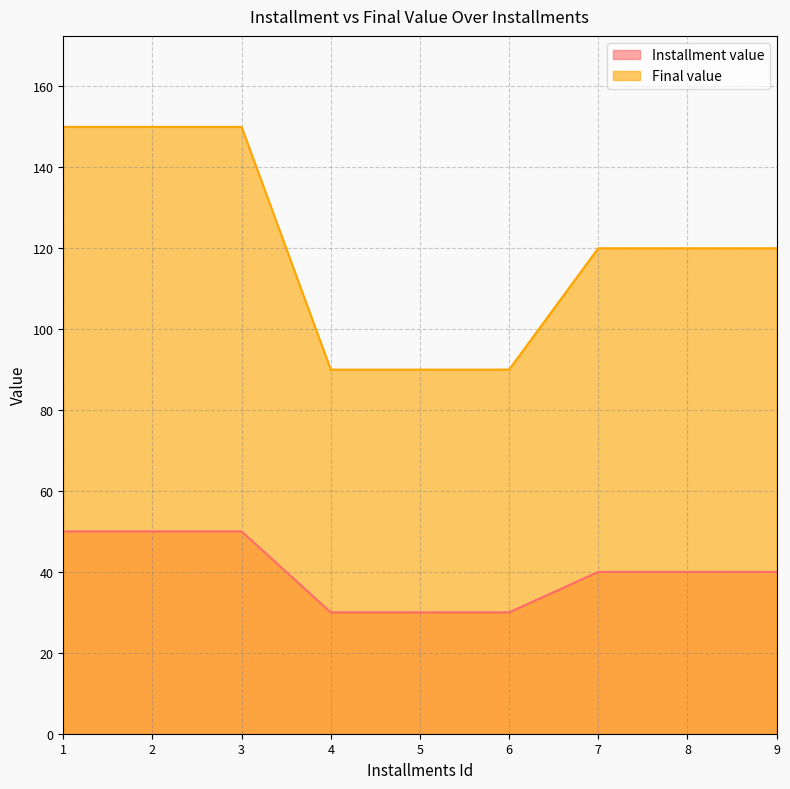

The Installment value series shows 21 at 1. True or false?

False